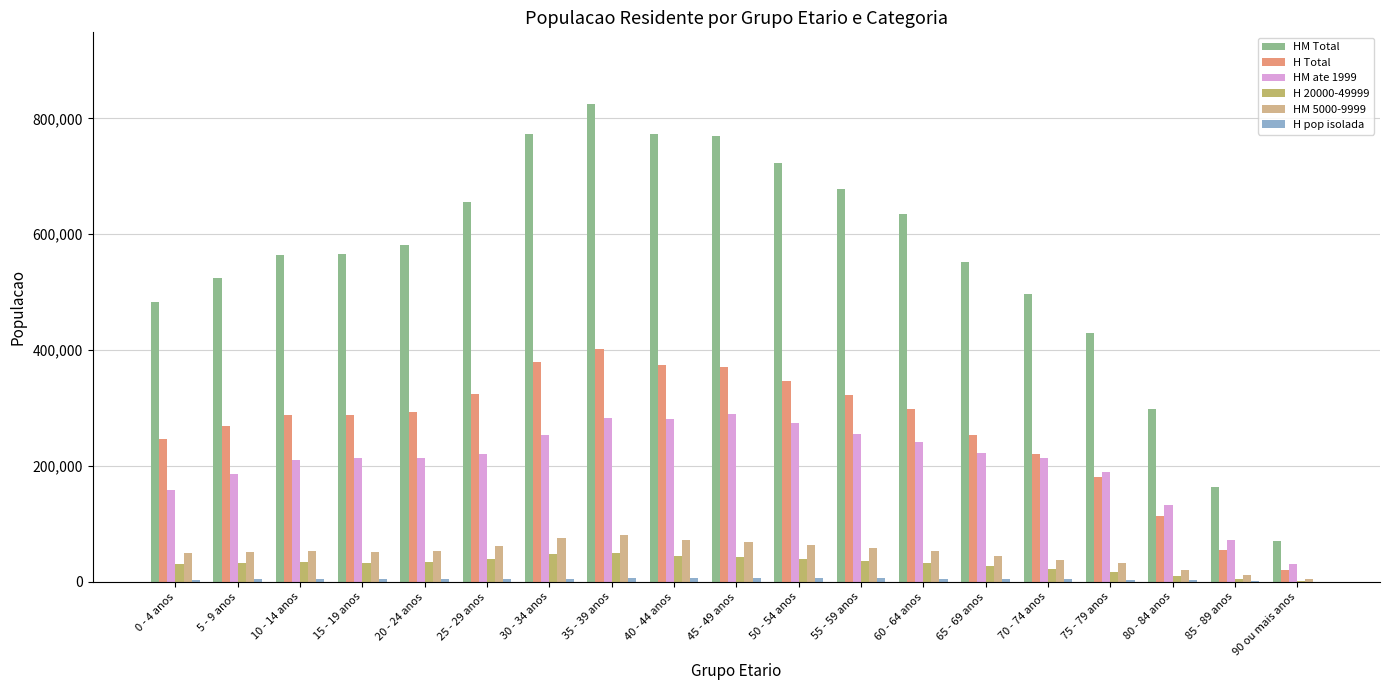

What is the total value across all series at 45 - 49 anos?

1549205